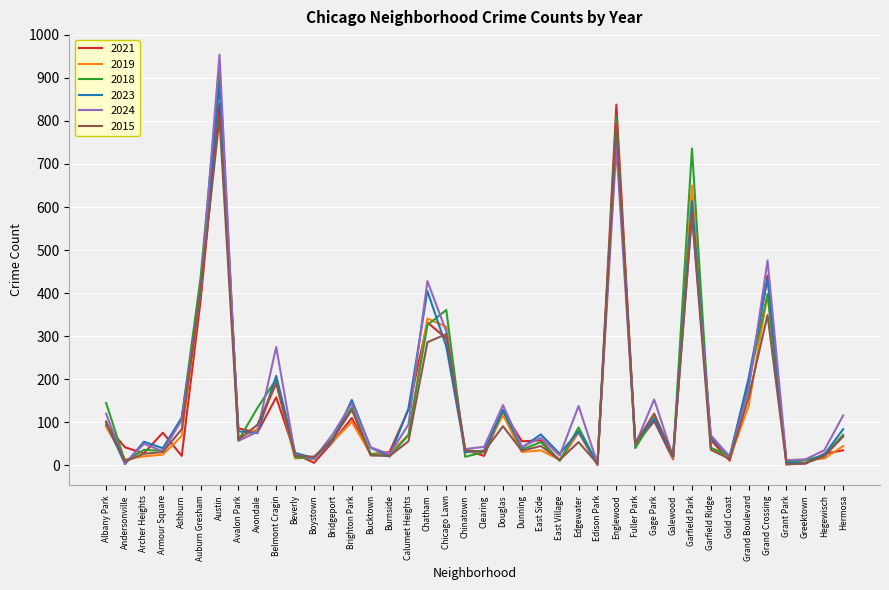

At which category is the sum across all series the highest?

Austin